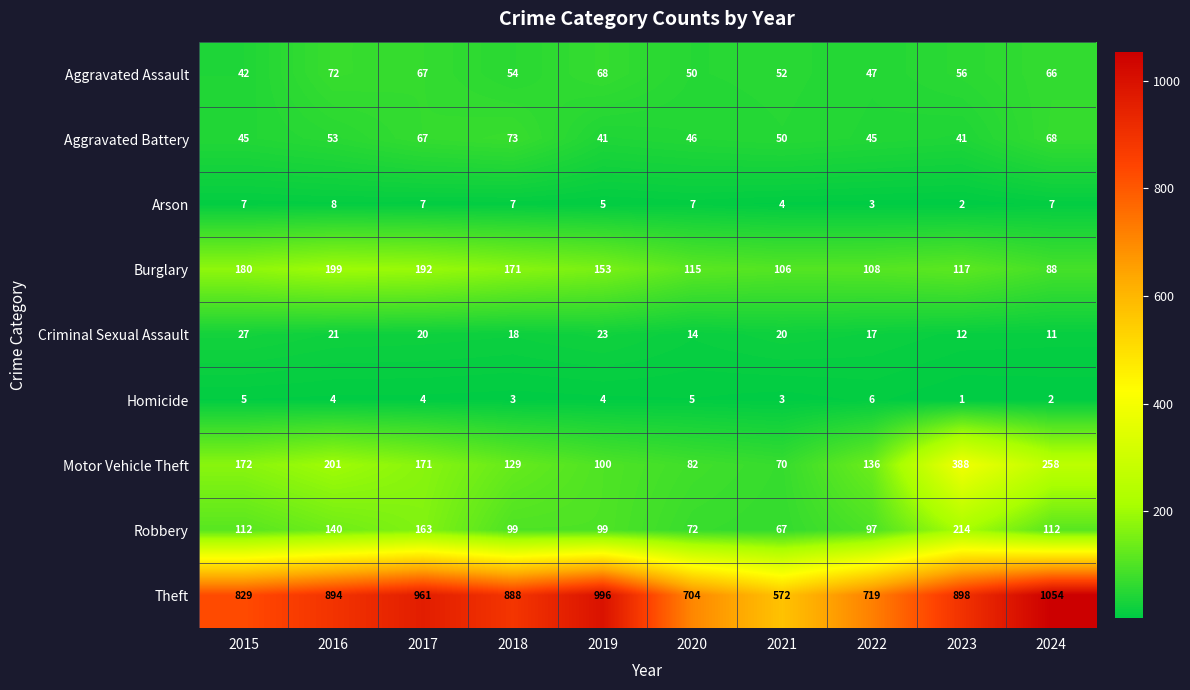

Is it true that Burglary equals 171 at 2018?

True